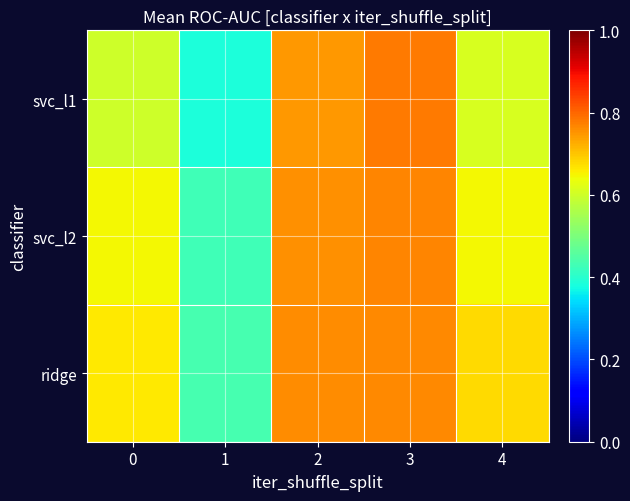

Which series changed the most between 0 and 3?

svc_l1